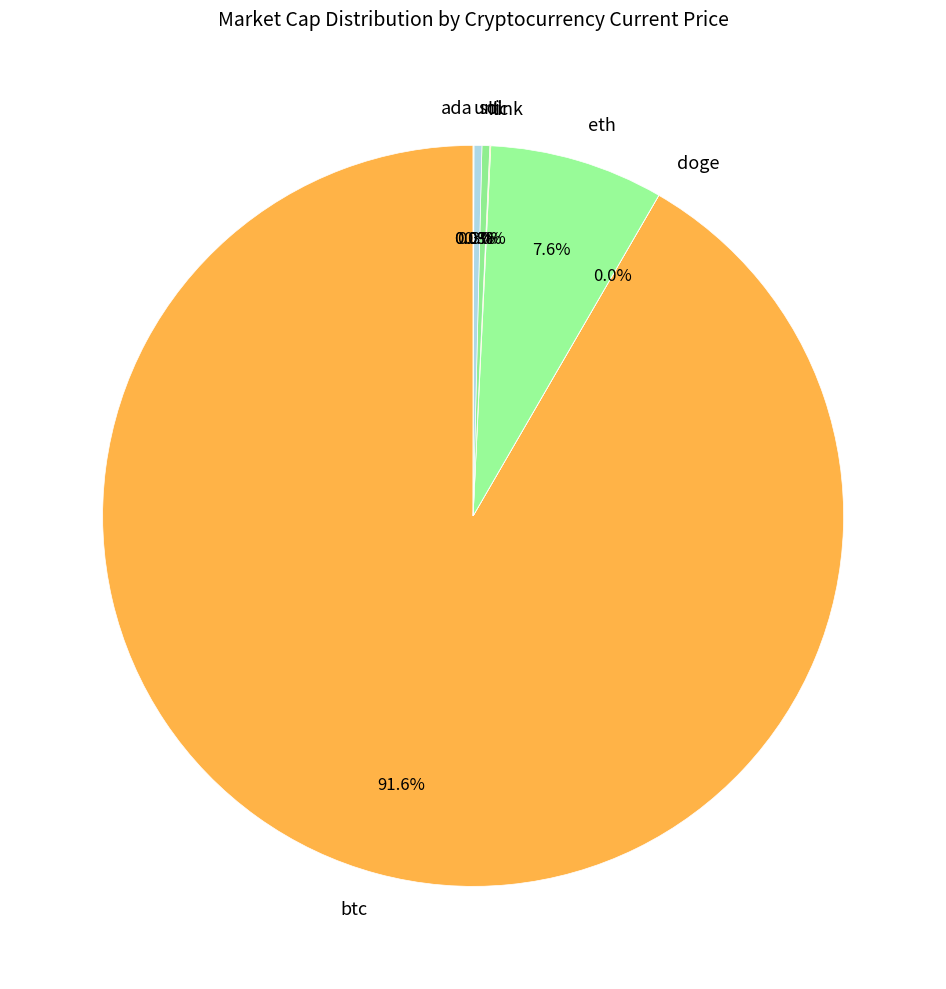

Which has a higher value, sol or btc?

btc